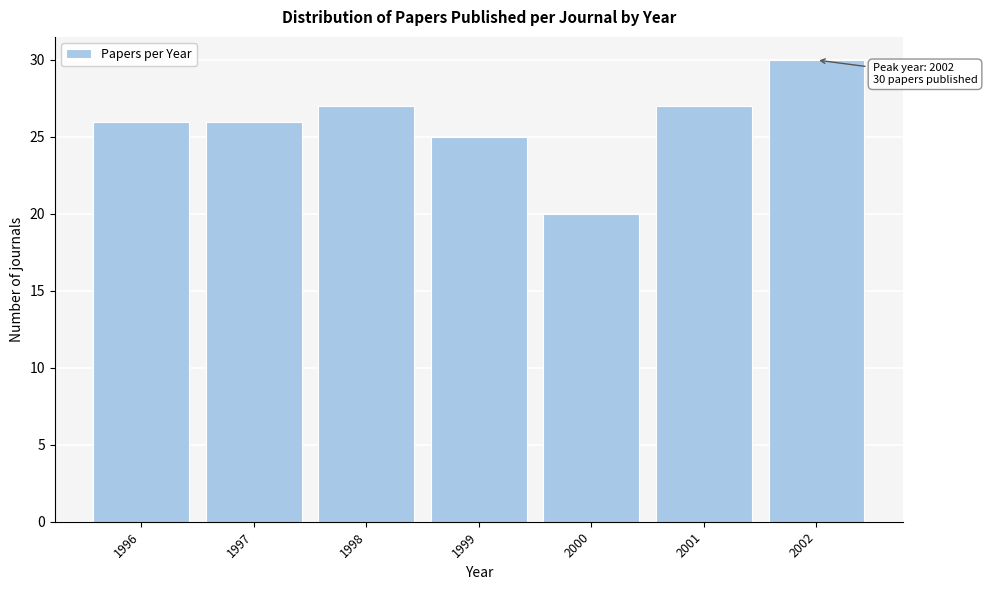

Reading left to right, transcribe all the data shown in this chart.

1996=26	1997=26	1998=27	1999=25	2000=20	2001=27	2002=30